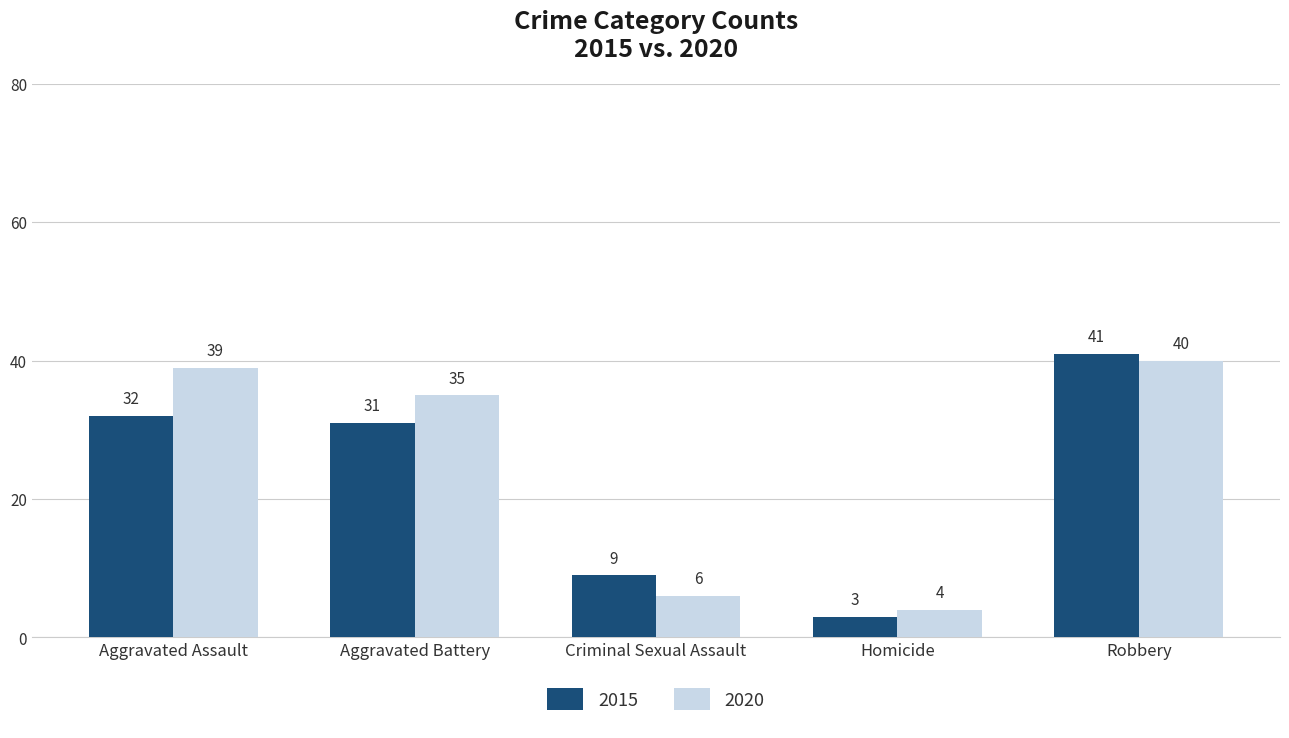

Rank the series at Criminal Sexual Assault from highest to lowest value.

2015, 2020